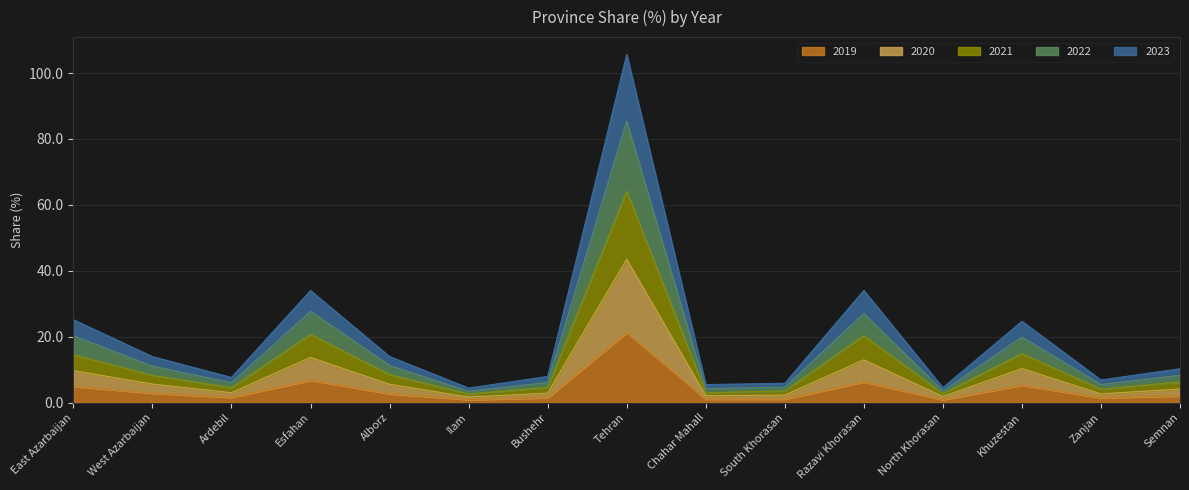

At which category does 2020 reach its first local peak?

Esfahan